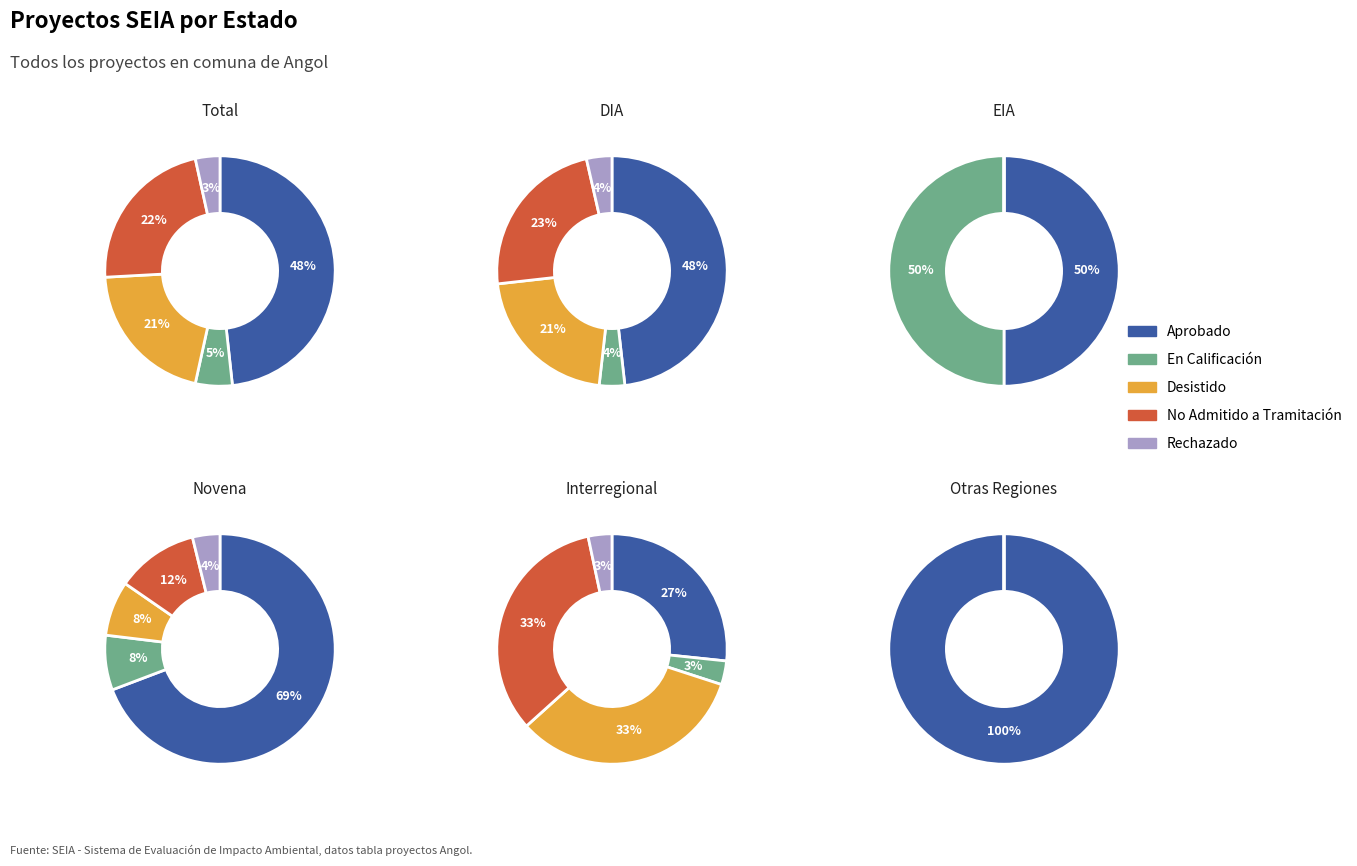

Is it true that Rechazado is 11% of the pie?

False